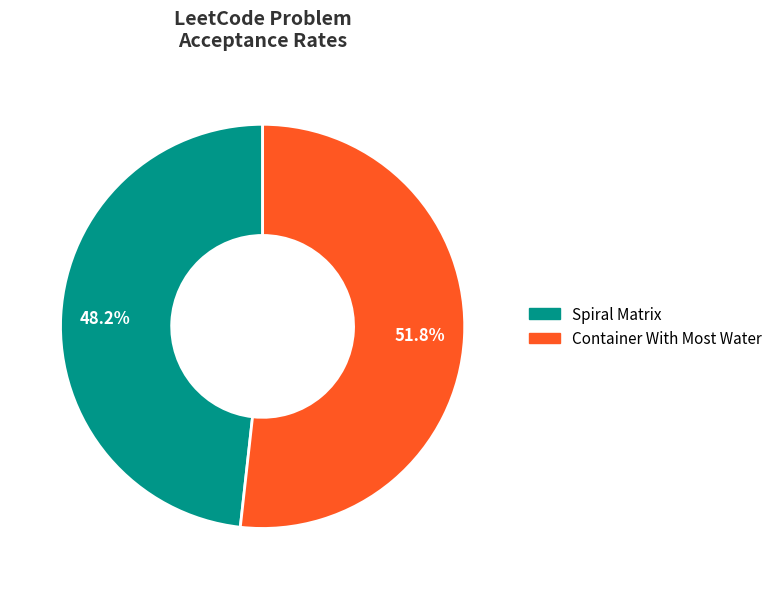

How many segments does this pie chart have?

2